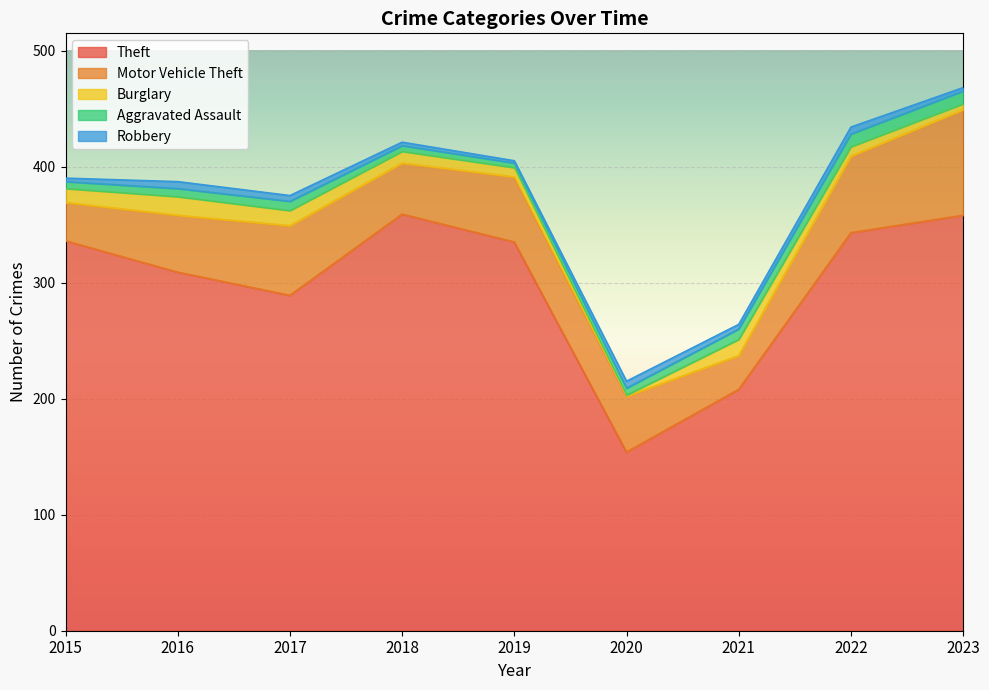

At 2017, list the series in order from largest to smallest.

Theft, Motor Vehicle Theft, Burglary, Aggravated Assault, Robbery